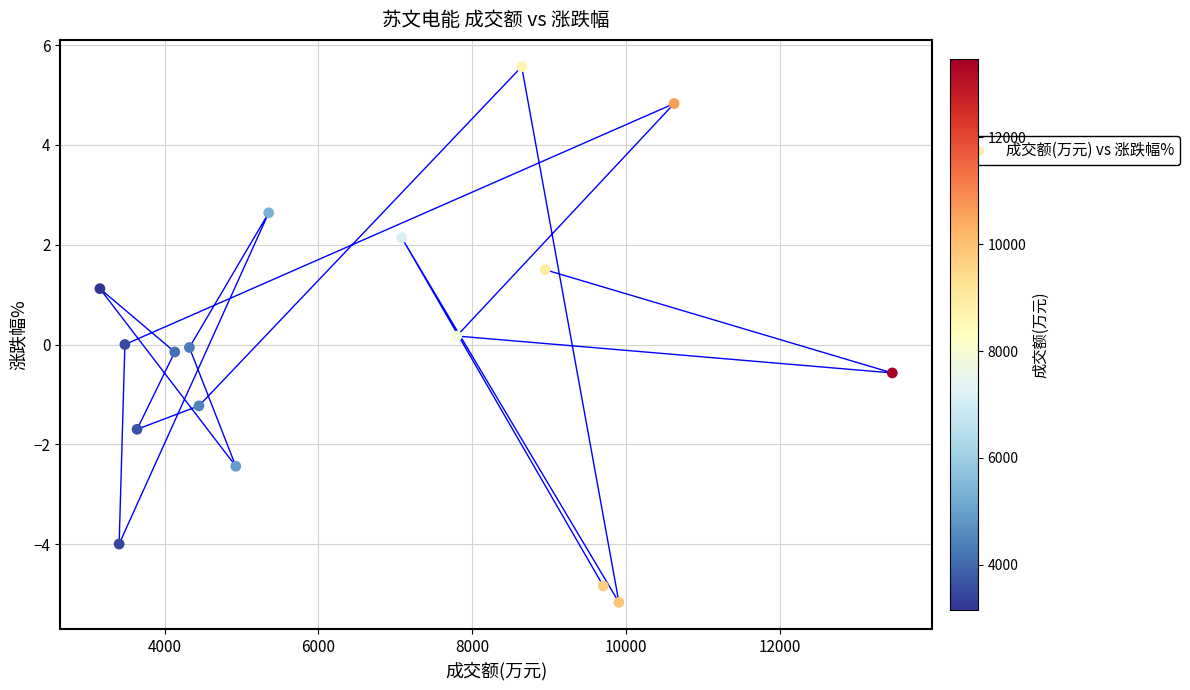

What is the range of X values (max minus min)?

10299.0